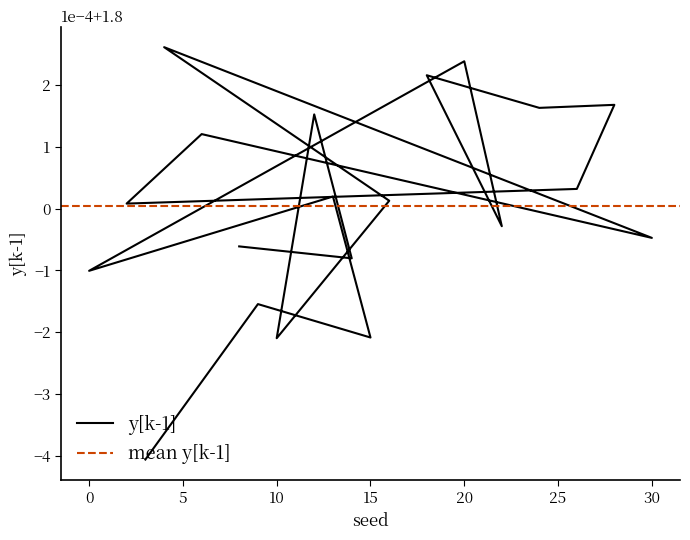

List the labels in order of value, largest first.

4, 20, 18, 28, 24, 12, 6, 26, 13, 16, 2, 22, 30, 8, 14, 0, 9, 15, 10, 3